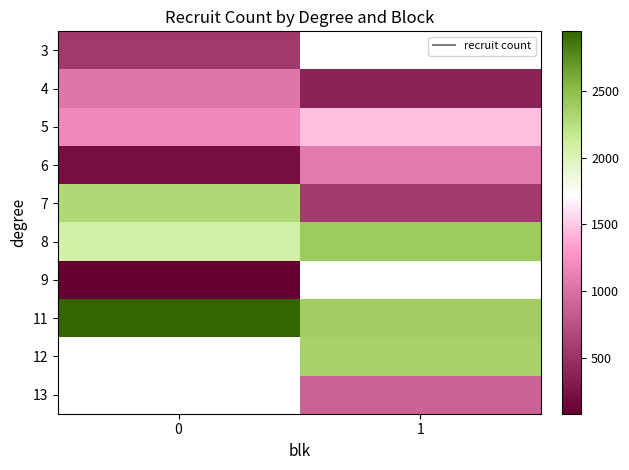

How many 7 values are between 568 and 2295?

2